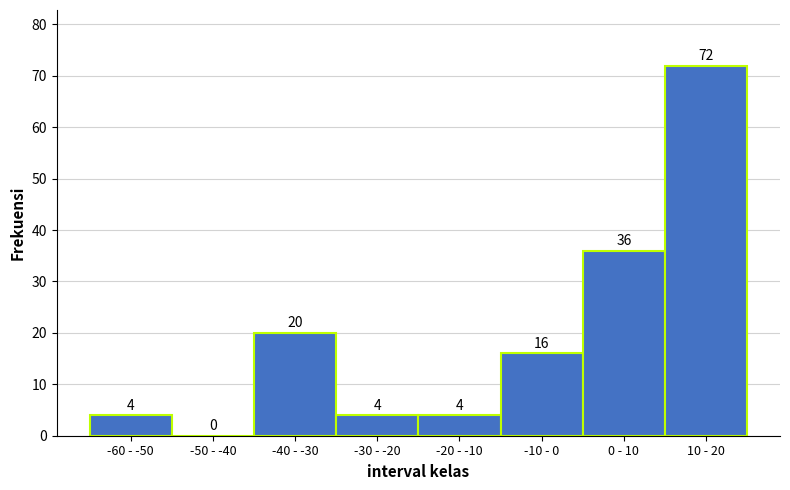

Reading left to right, extract all data points from this chart.

-60 - -50=4	-50 - -40=0	-40 - -30=20	-30 - -20=4	-20 - -10=4	-10 - 0=16	0 - 10=36	10 - 20=72